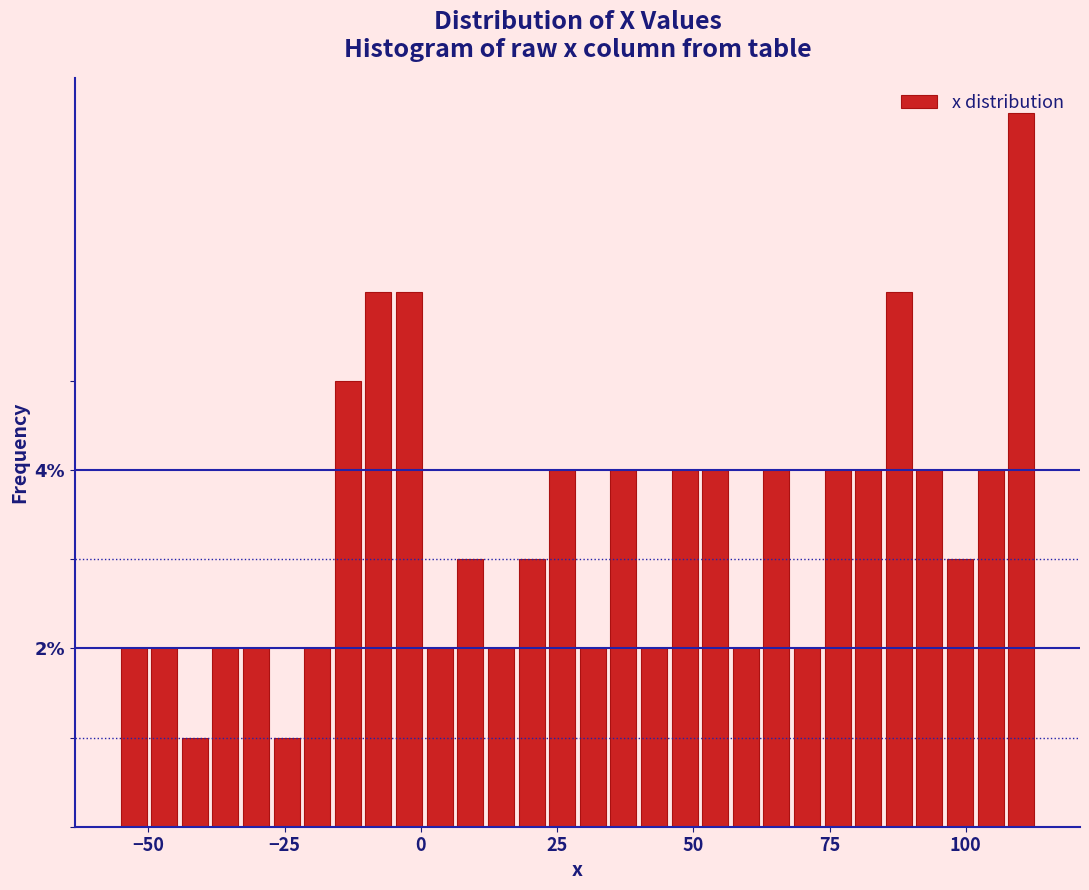

Read against the x-axis, roughly where is the centre of the tallest bar?

110